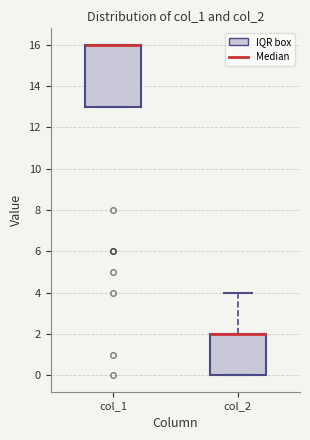

Reading left to right, read every box against the y-axis: the position of its median line, the range the box covers, and the ends of its whiskers. The values are not printed on the chart, so give them approximately, as read against the axis.

col_1: median 16 (drawn on the box's upper edge), box 13 to 16, whiskers 13 to 16
col_2: median 2 (drawn on the box's upper edge), box 0 to 2, whiskers 0 to 4